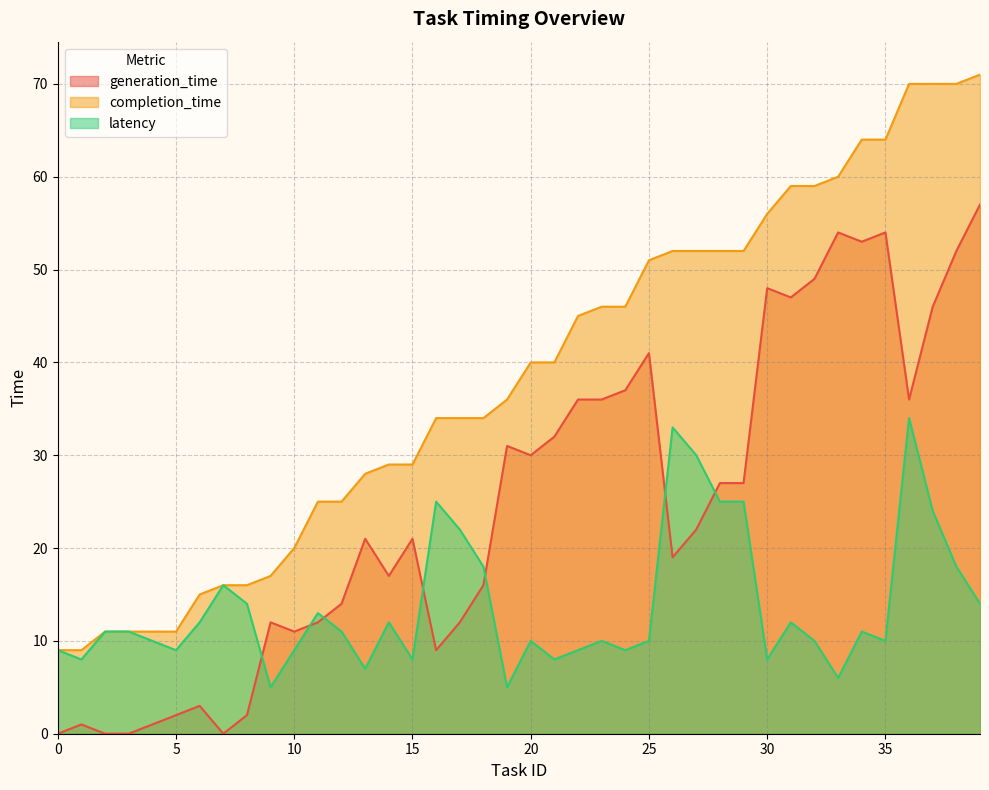

How many lines are shown in the chart?

3